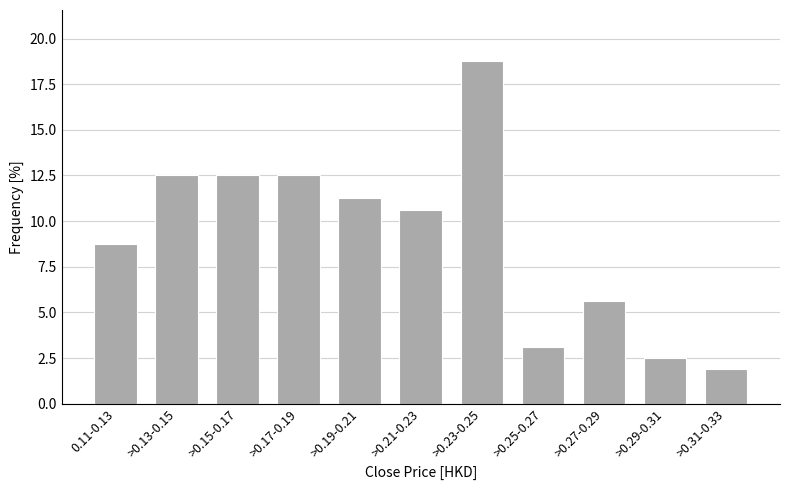

Is it true that the value at >0.21-0.23 is 10.6?

True